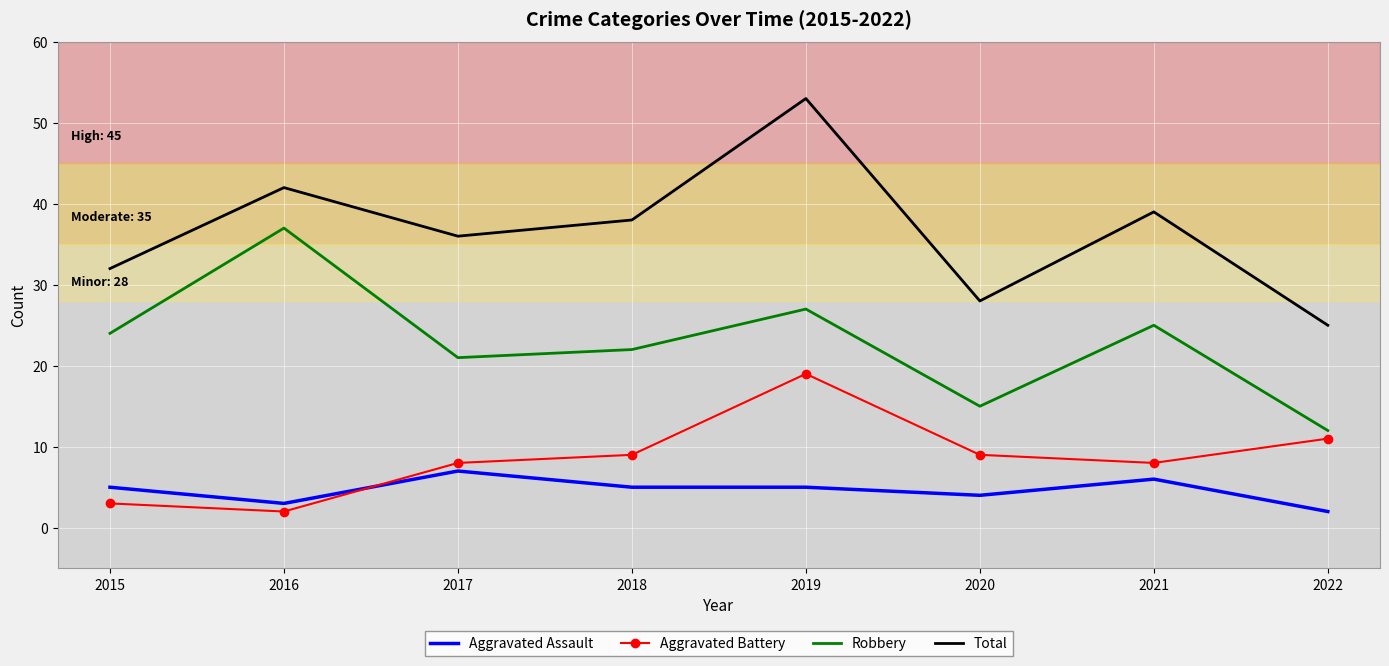

True or false: Robbery and Total cross at least once.

False